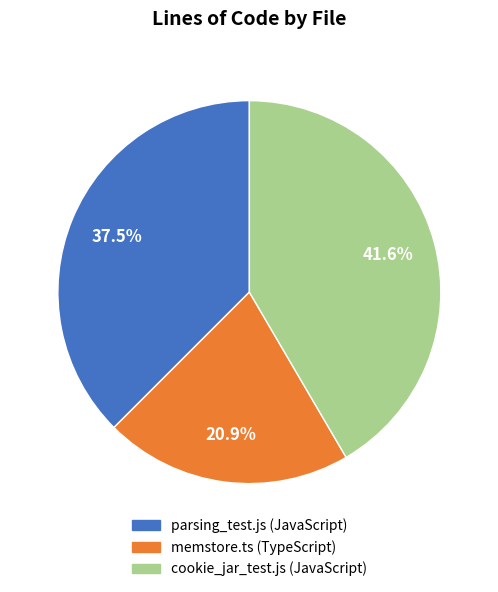

What is the largest slice in the pie chart?

cookie_jar_test.js (JavaScript)